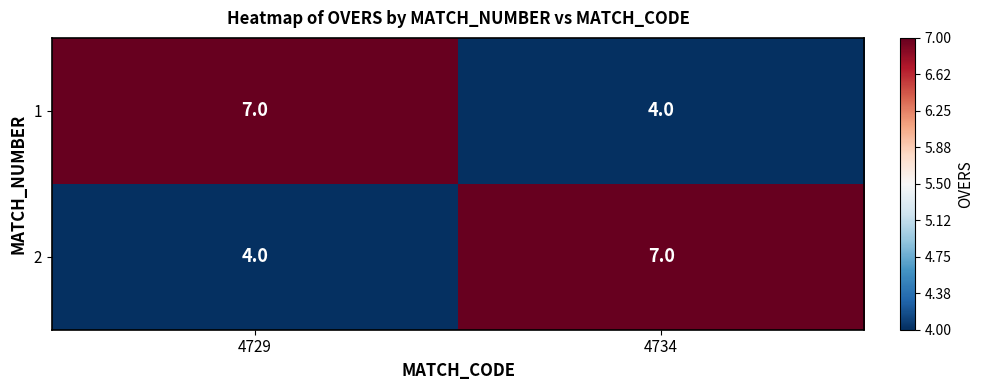

Rank the series at 4729 from highest to lowest value.

1, 2